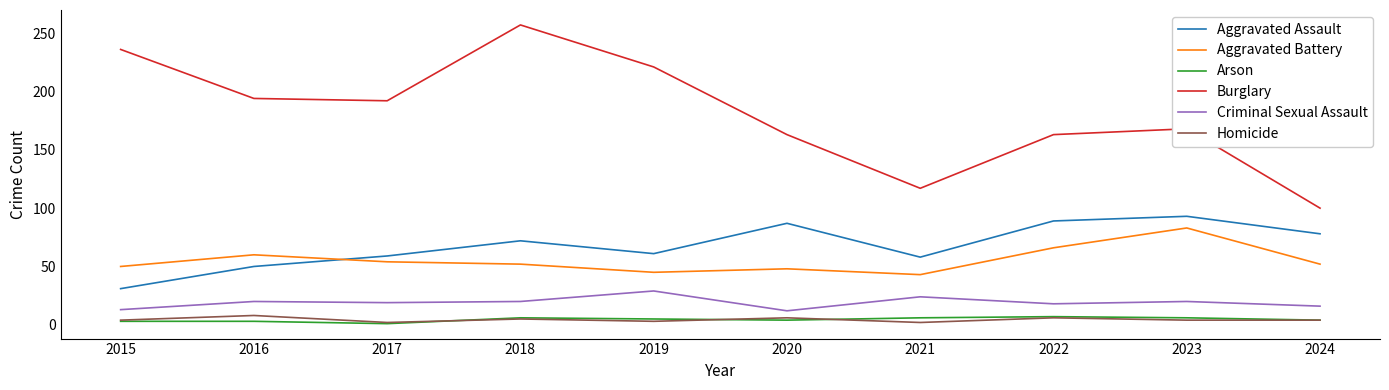

Where is the first local minimum for Aggravated Assault?

2019